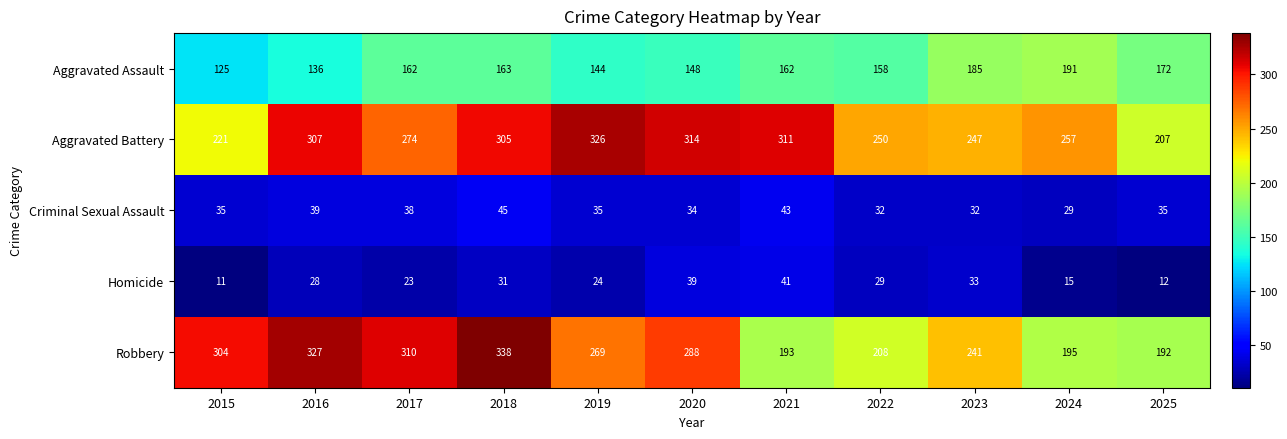

What is the smallest value displayed?

11